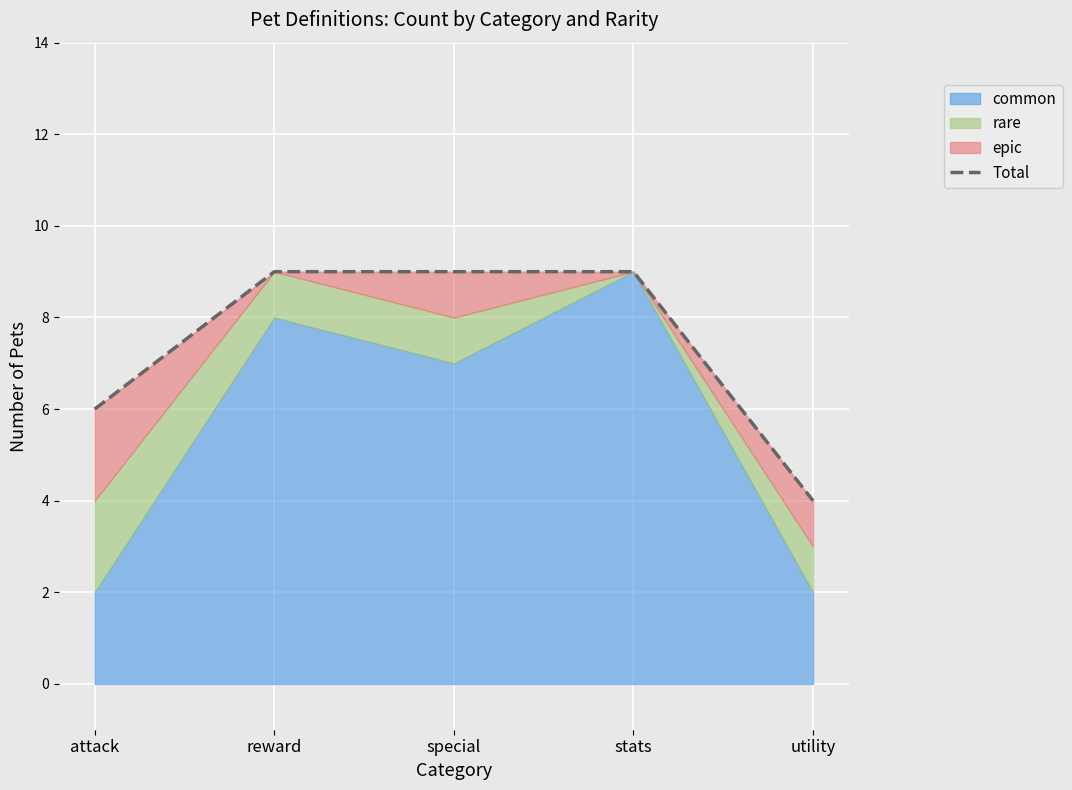

List the labels in order of value, smallest first.

utility, attack, reward, special, stats